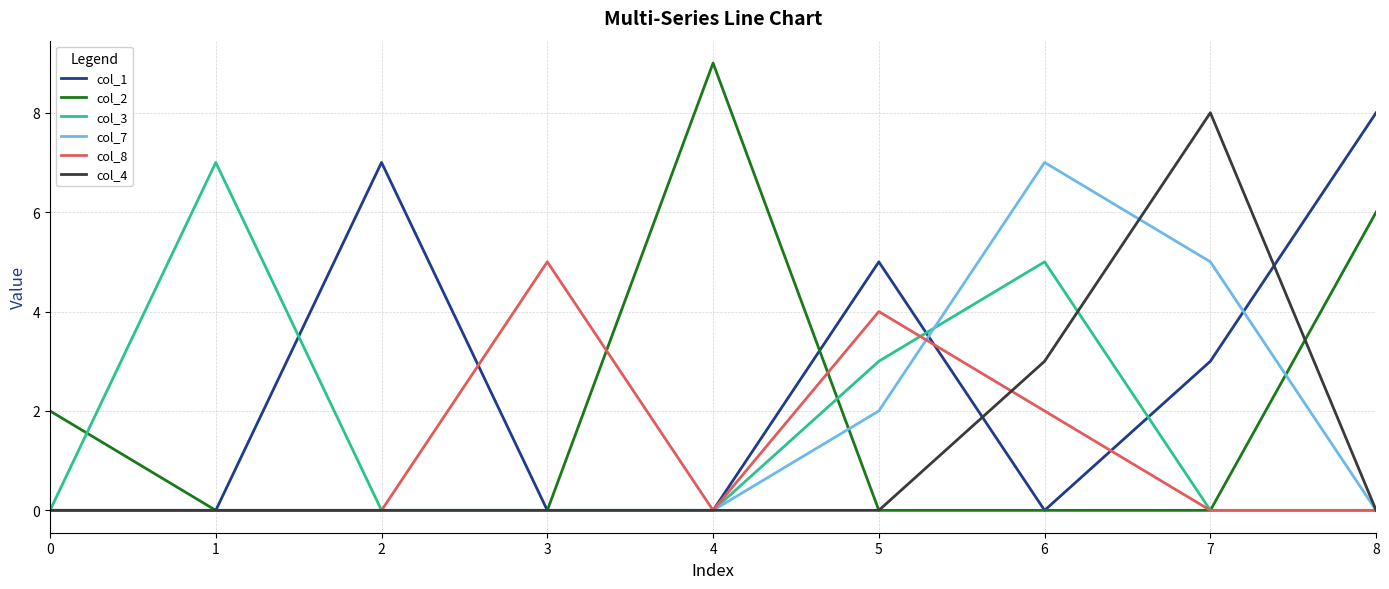

Which series has the largest range (max minus min)?

col_2